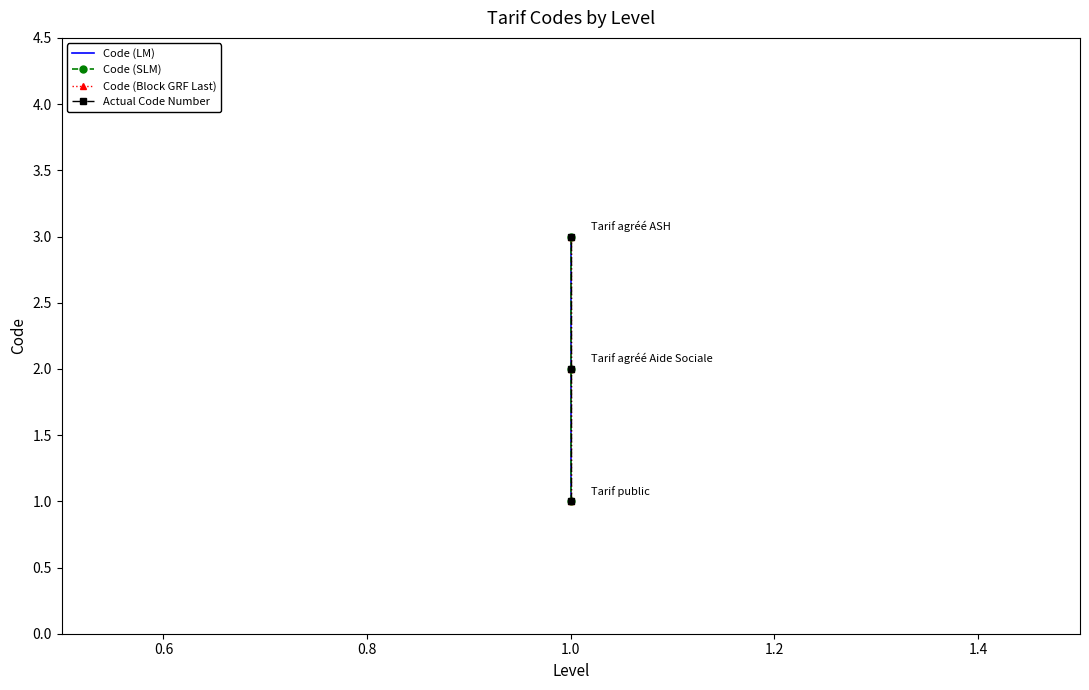

What are all the series names shown in the legend?

Code (LM), Code (SLM), Code (Block GRF Last), Actual Code Number